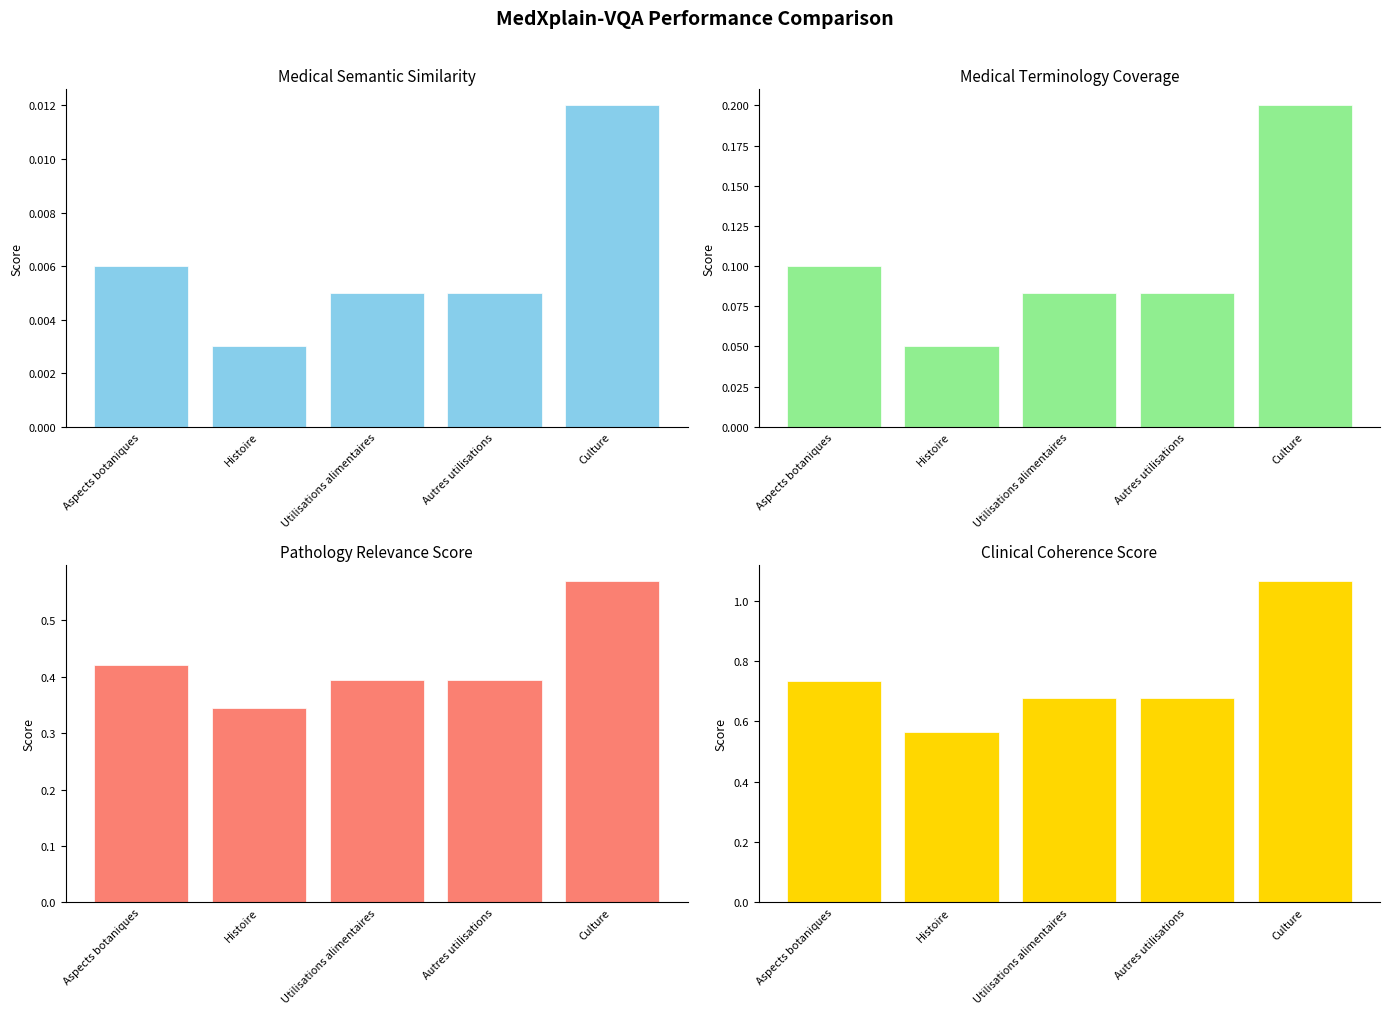

The value of Medical Terminology Coverage at Utilisations alimentaires is 0.1. True or false?

True